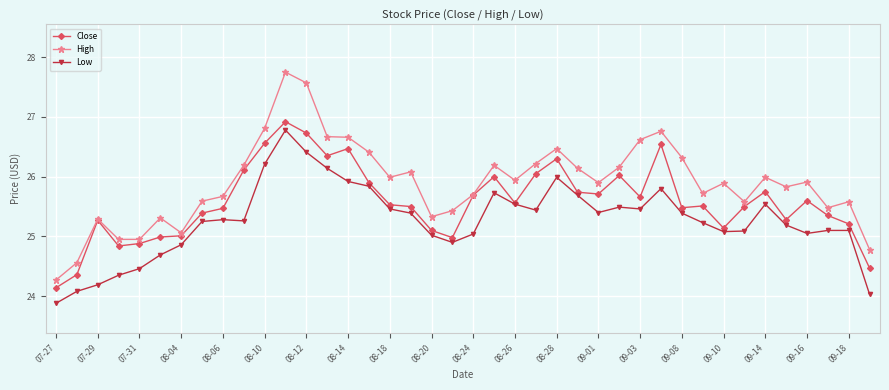

What are all the series names shown in the legend?

Close, High, Low